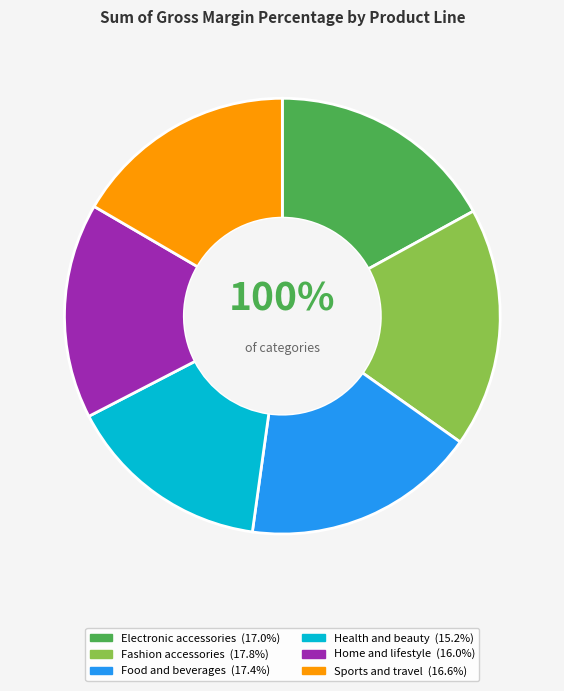

Does Food and beverages account for over 50% of the chart?

No